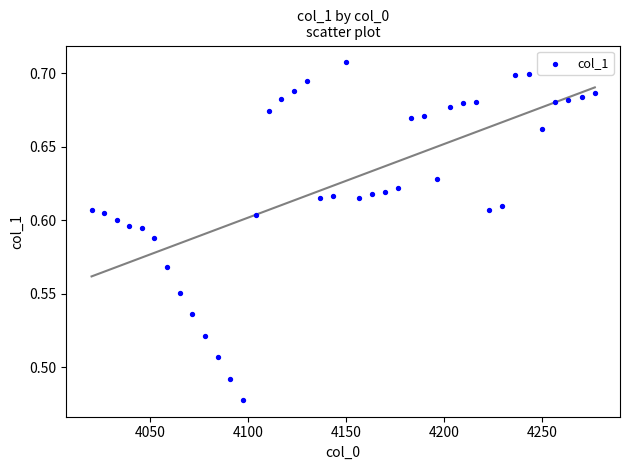

How many data points are displayed?

40